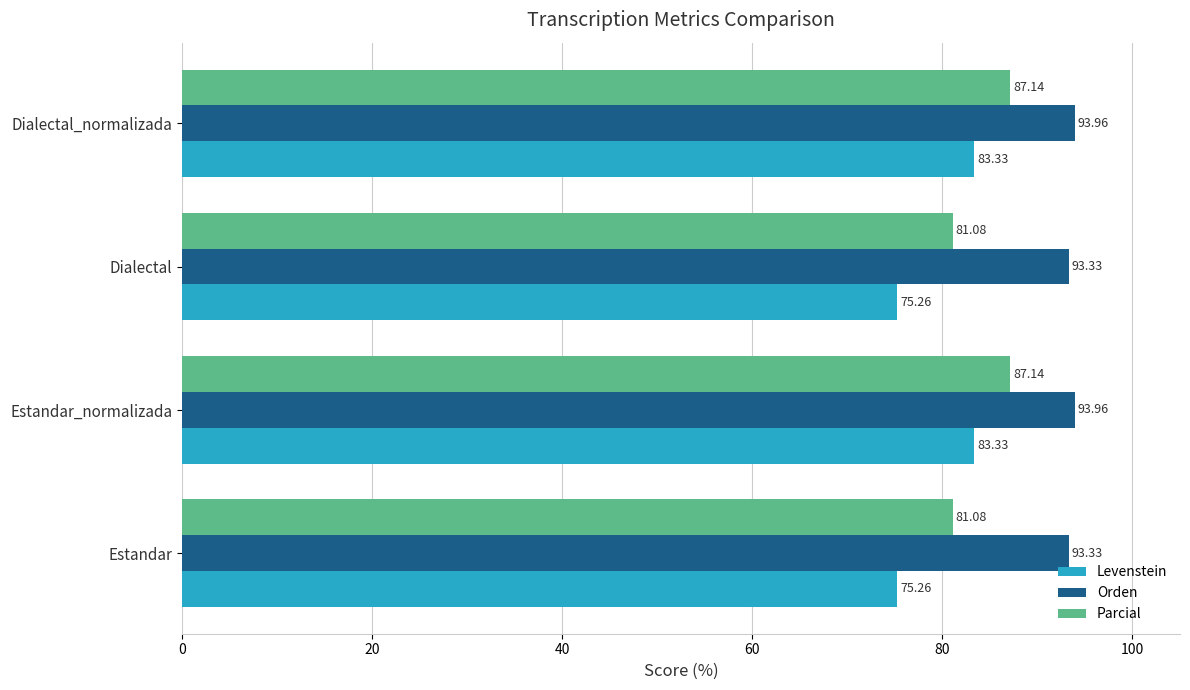

Is the value of Parcial at Dialectal greater than the value of Levenstein at Estandar_normalizada?

No